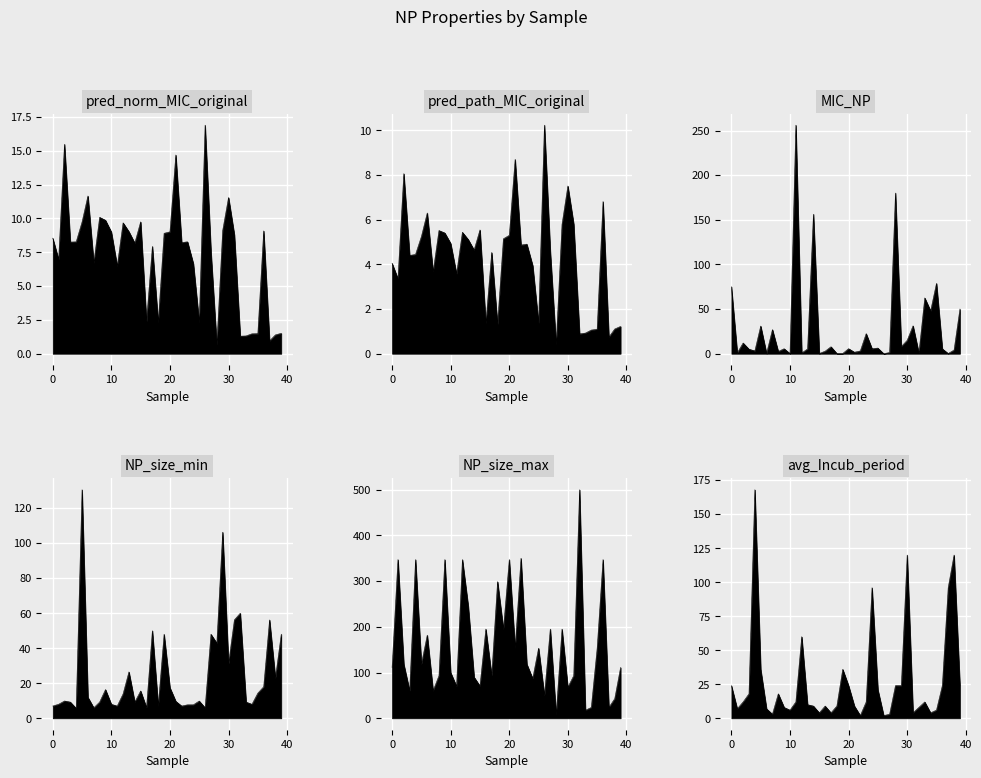

What value does the avg_Incub_period series have at 14?

9.0